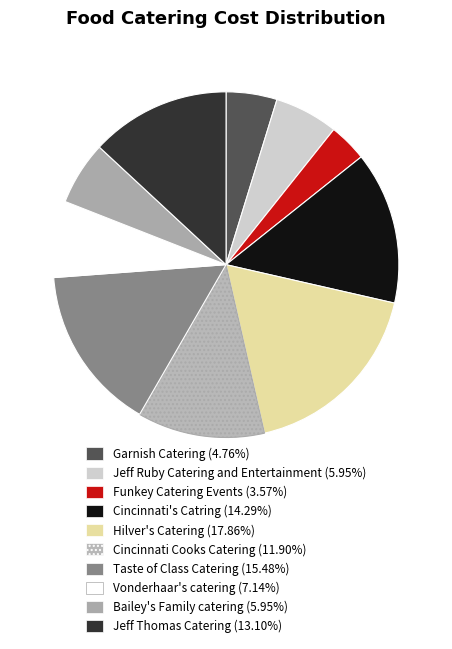

Count the number of slices in the pie.

10